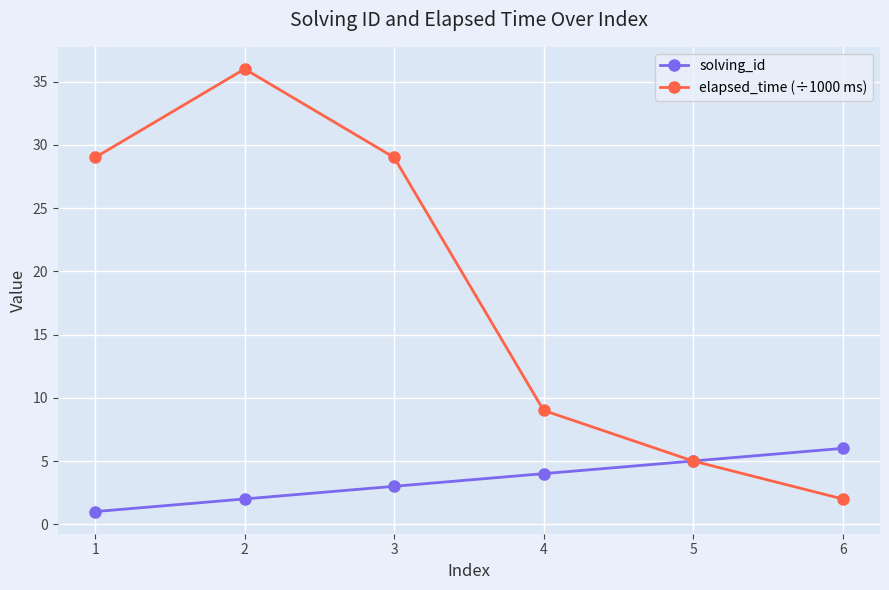

How many values in the elapsed_time (÷1000 ms) series are below 29?

3